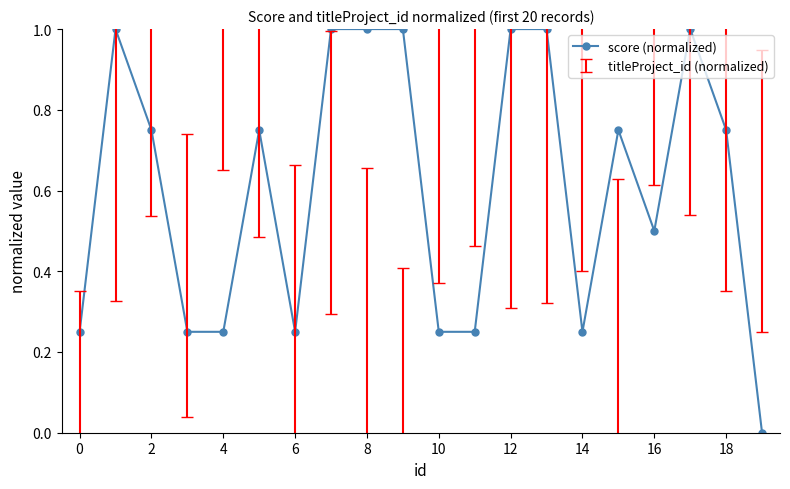

What is the value of the 13th point from the left?

1.0